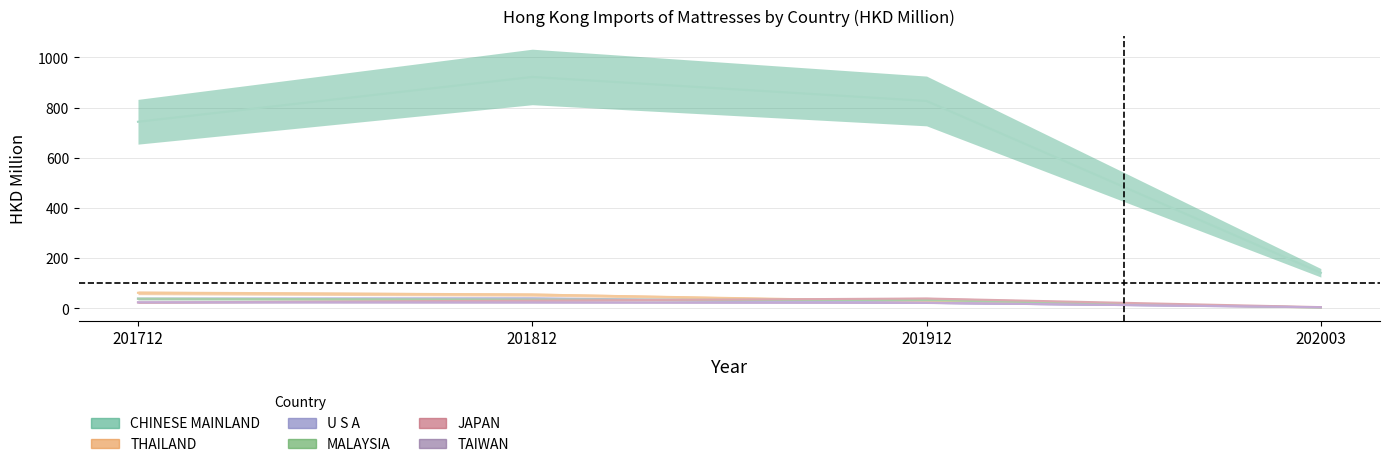

What is the difference between the second highest and second lowest values in the CHINESE MAINLAND series?

82.9